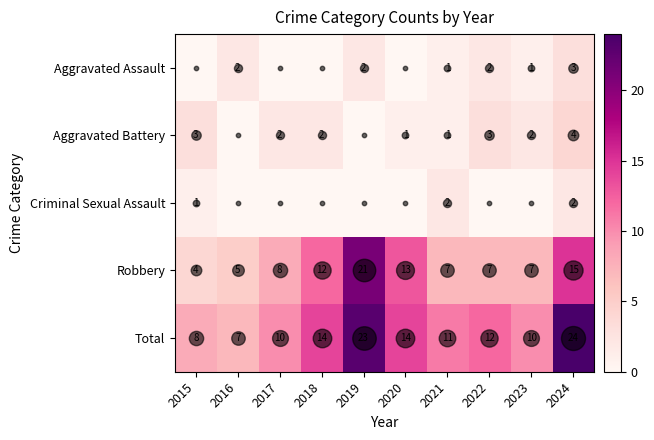

Between 2021 and 2023, which series saw the biggest shift?

Criminal Sexual Assault